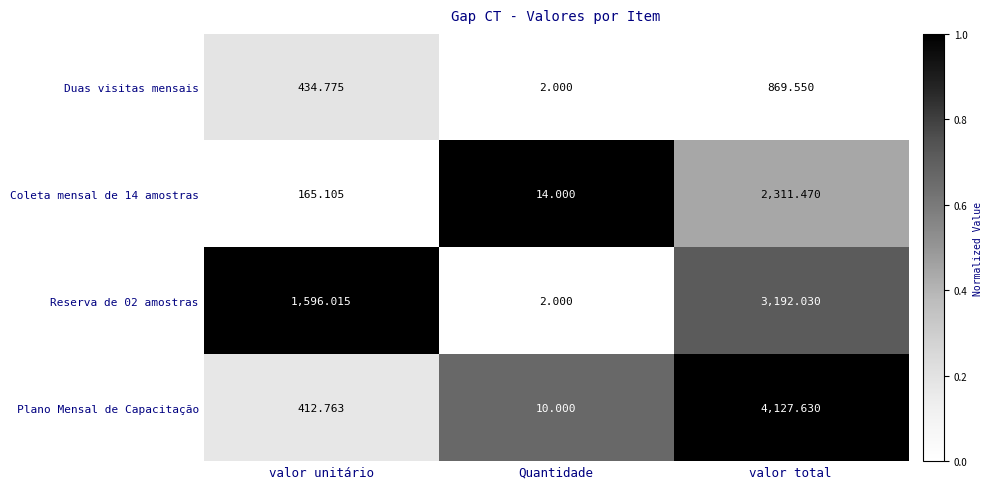

Which series has the widest spread of values?

Plano Mensal de Capacitação